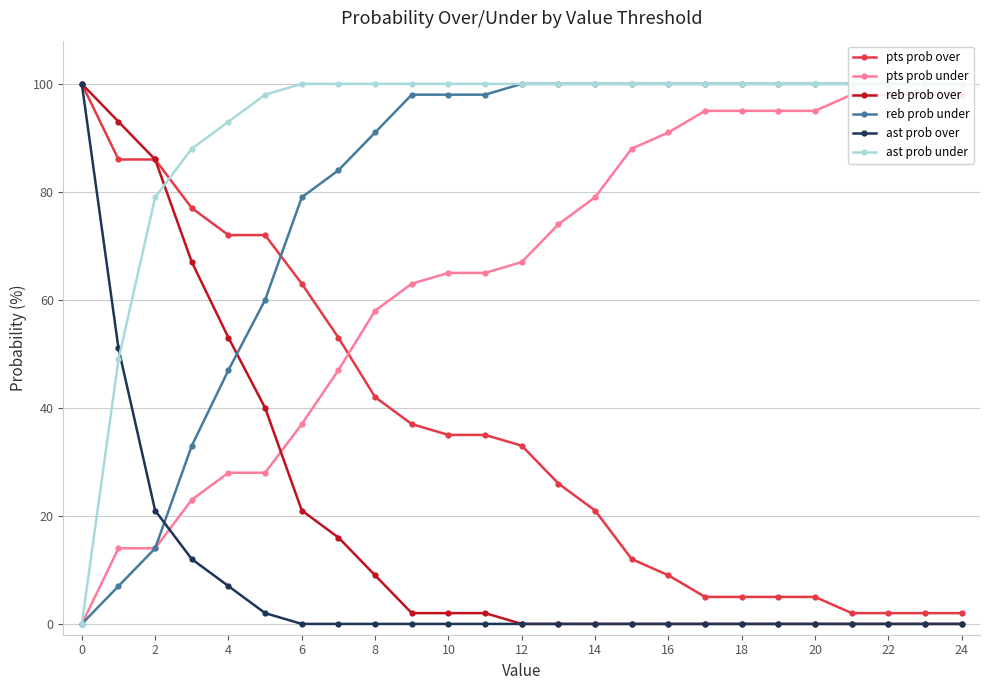

What is the highest value of the reb prob over series?

100